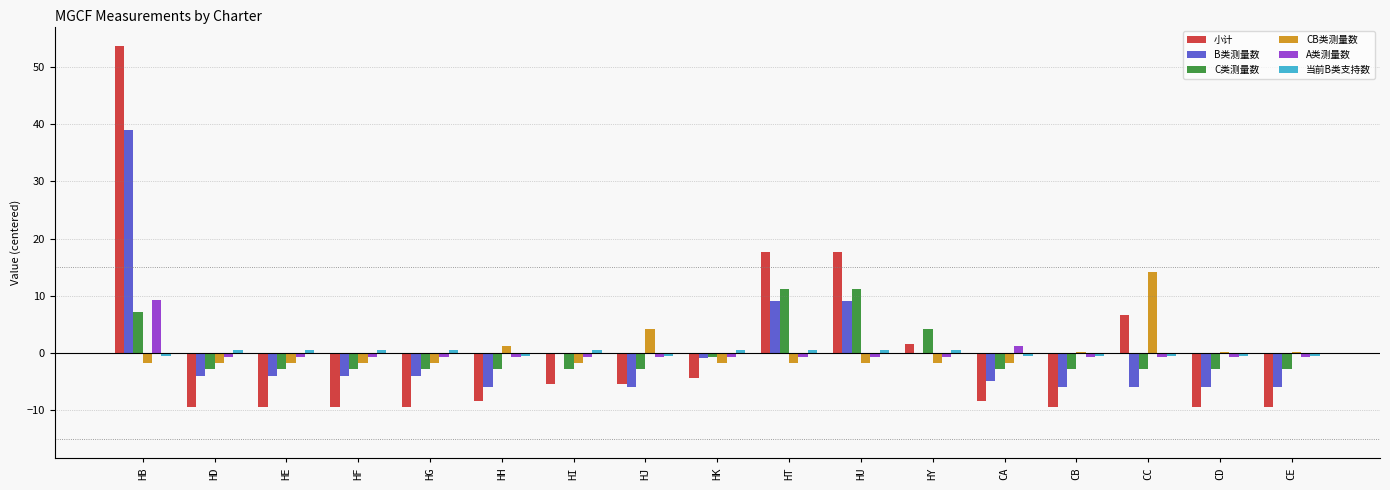

What is the lowest value of the 当前B类支持数 series?

-0.5